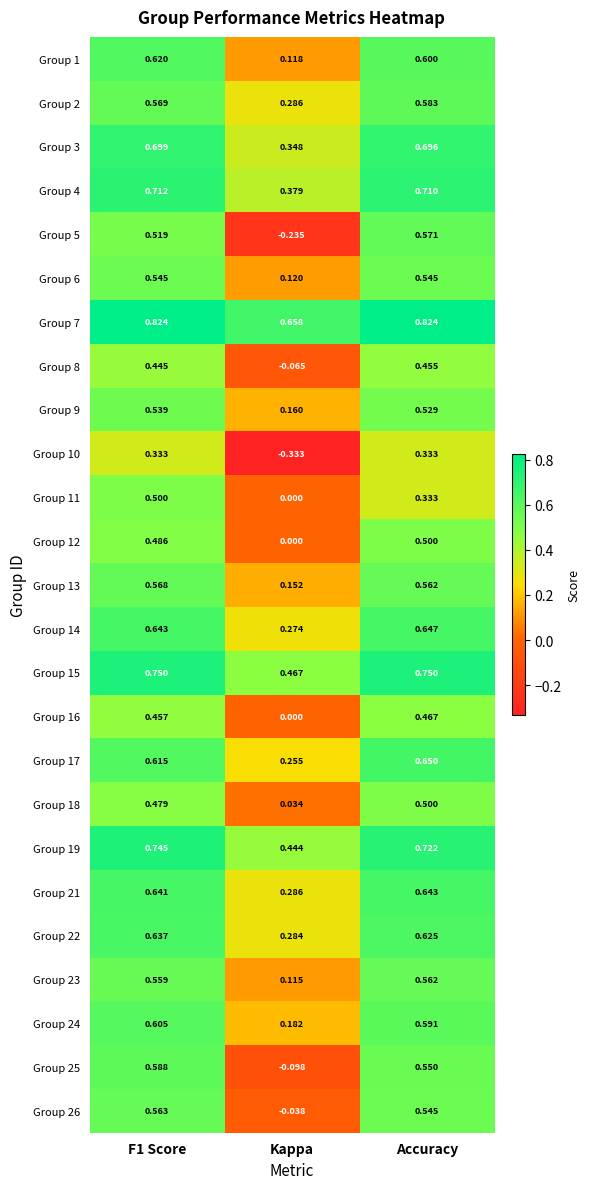

At which category does the chart reach its minimum across all series?

Kappa